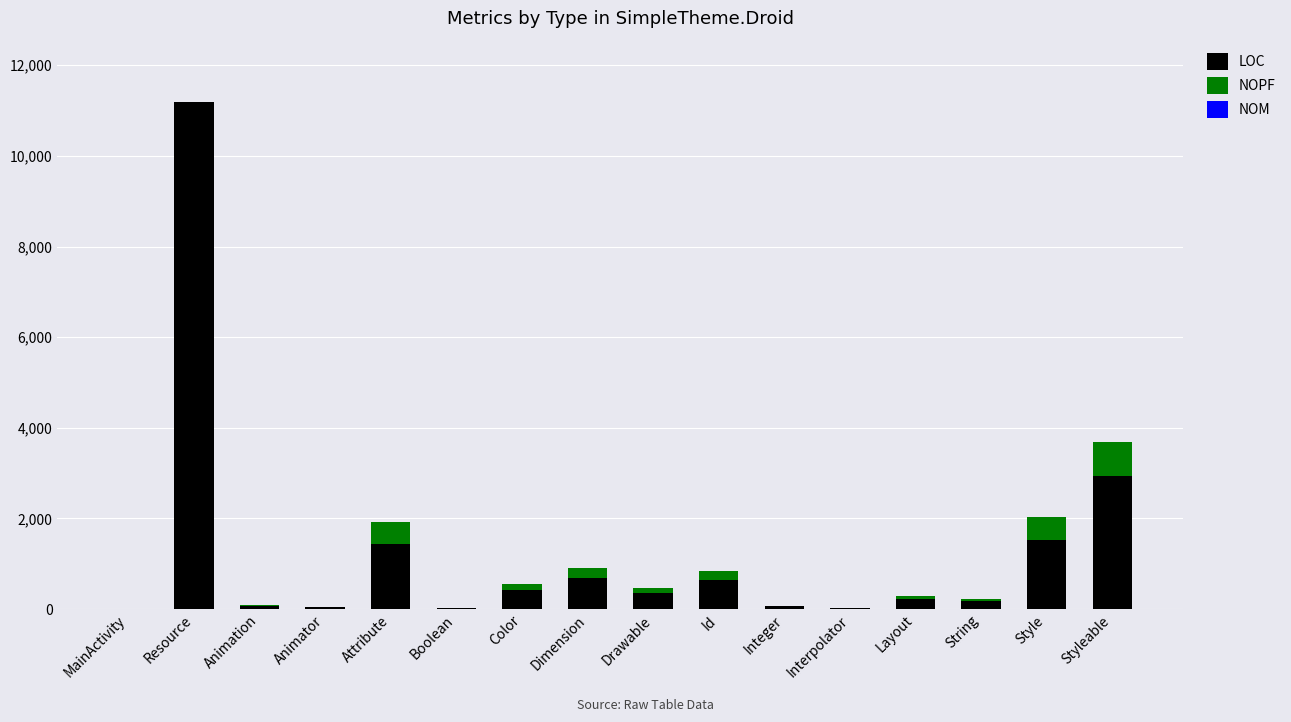

Count the number of data series in this chart.

3